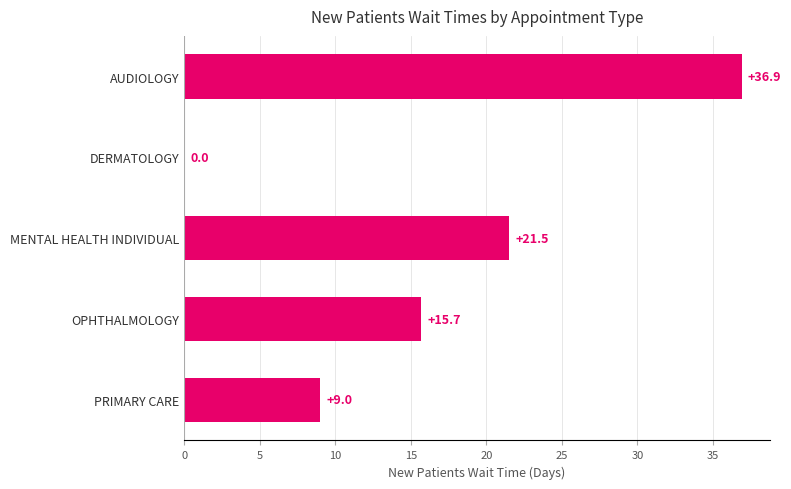

Reading top to bottom, extract all data points from this chart.

AUDIOLOGY=36.9	DERMATOLOGY=0.0	MENTAL HEALTH INDIVIDUAL=21.5	OPHTHALMOLOGY=15.7	PRIMARY CARE=9.0